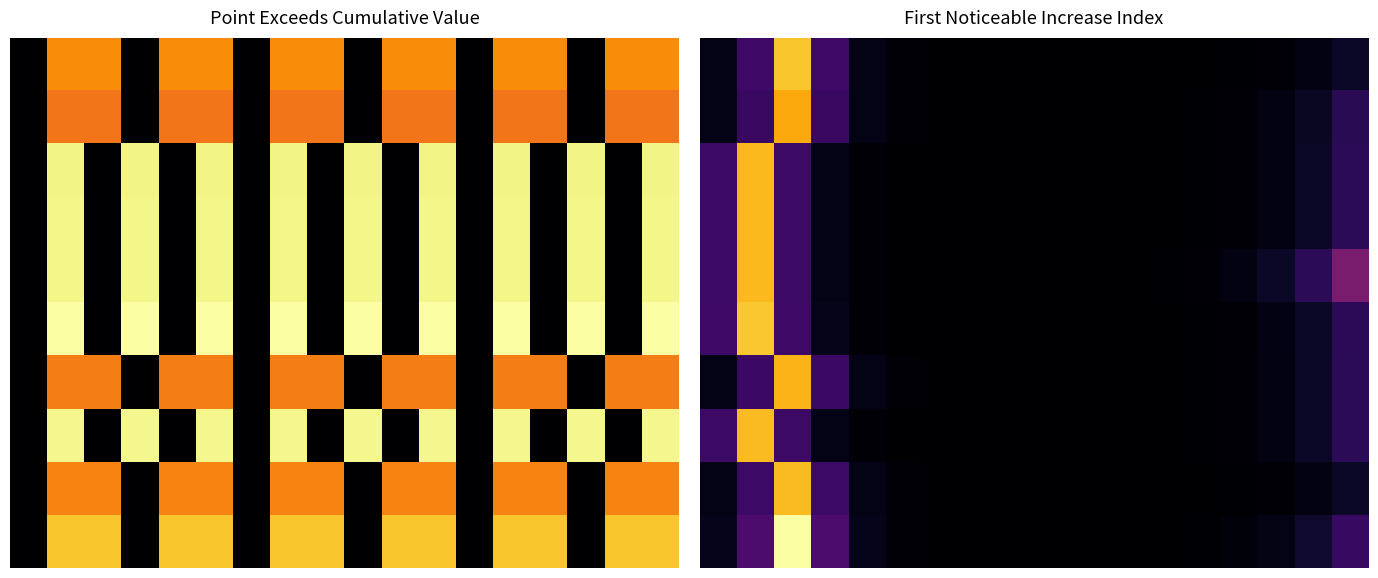

At how many categories does at least one series exceed 0?

18